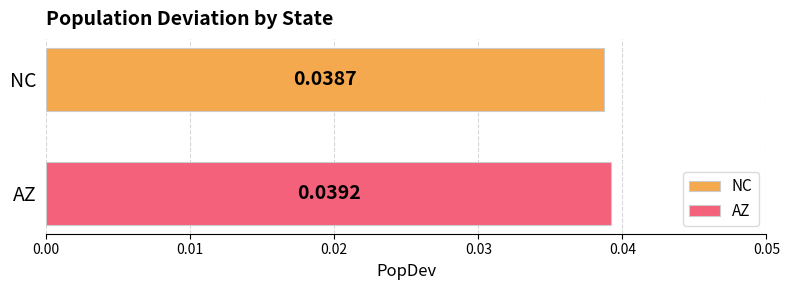

Which series has the largest range (max minus min)?

NC